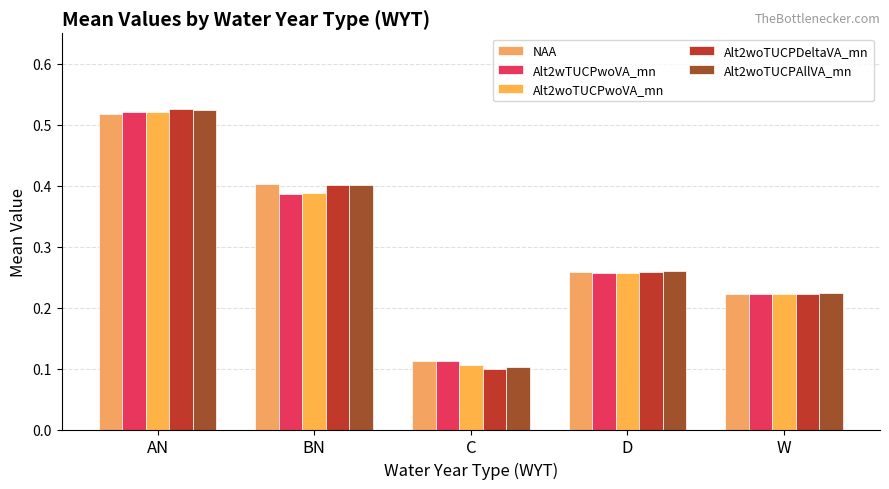

Does the chart contain any negative values?

No